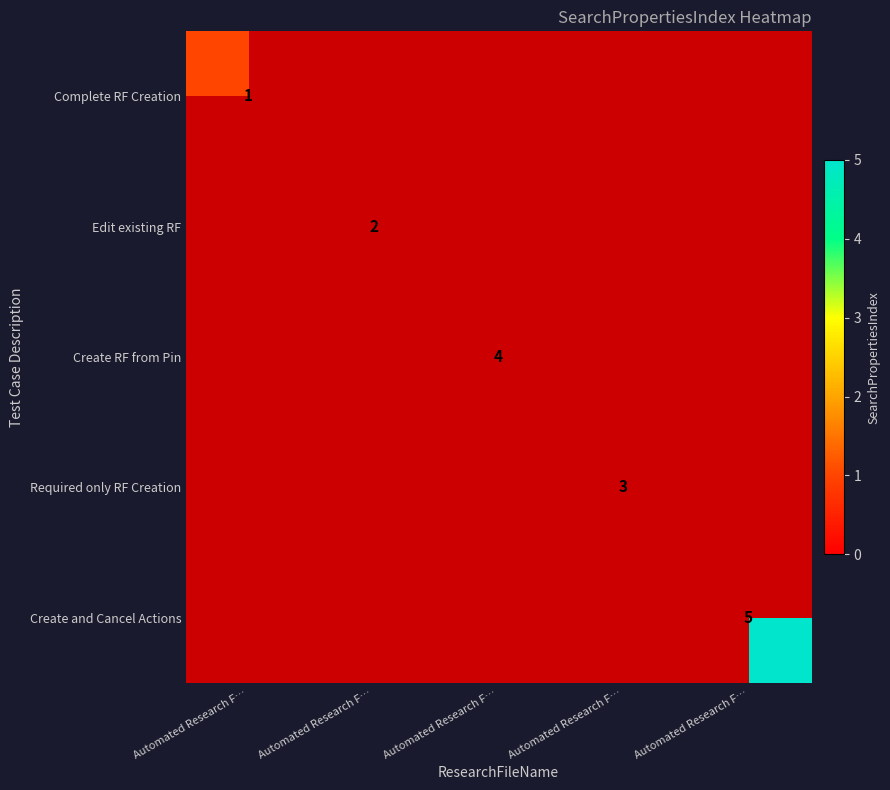

Which category has the highest value across all series?

Automated Research F…